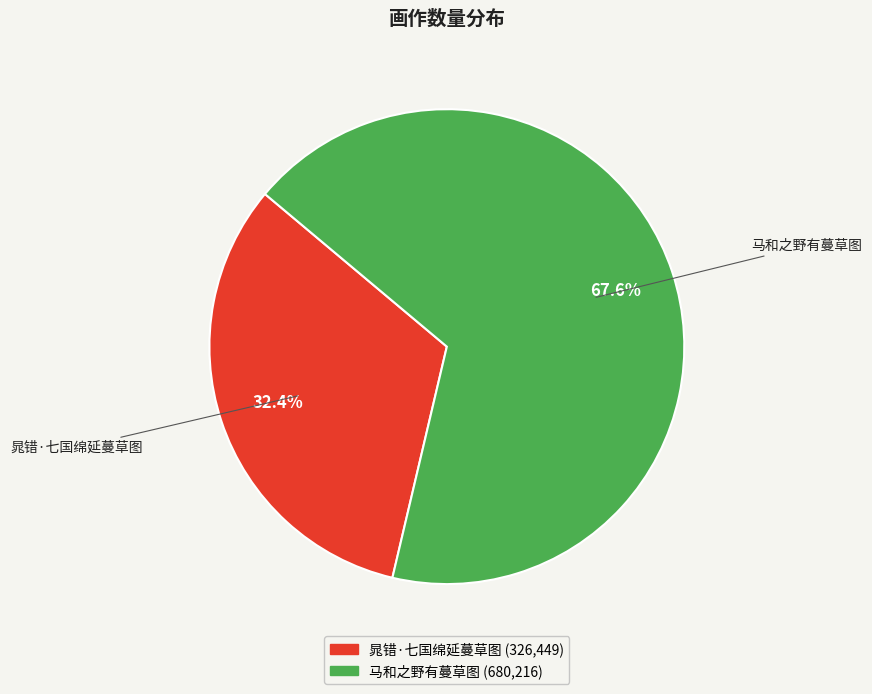

What percentage is the 马和之野有蔓草图 slice, to the nearest percent?

68%